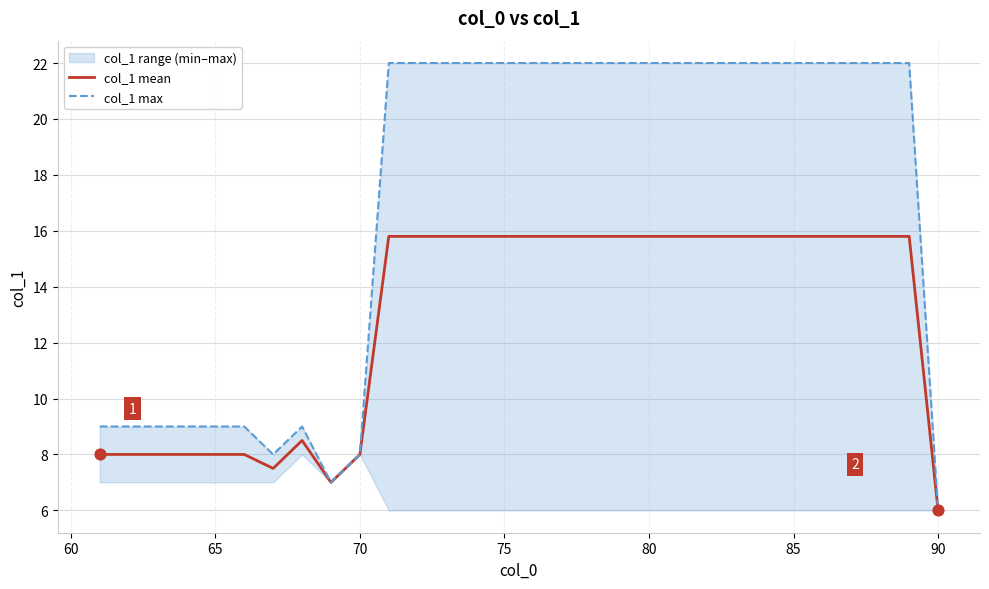

At how many categories does at least one series exceed 21?

19